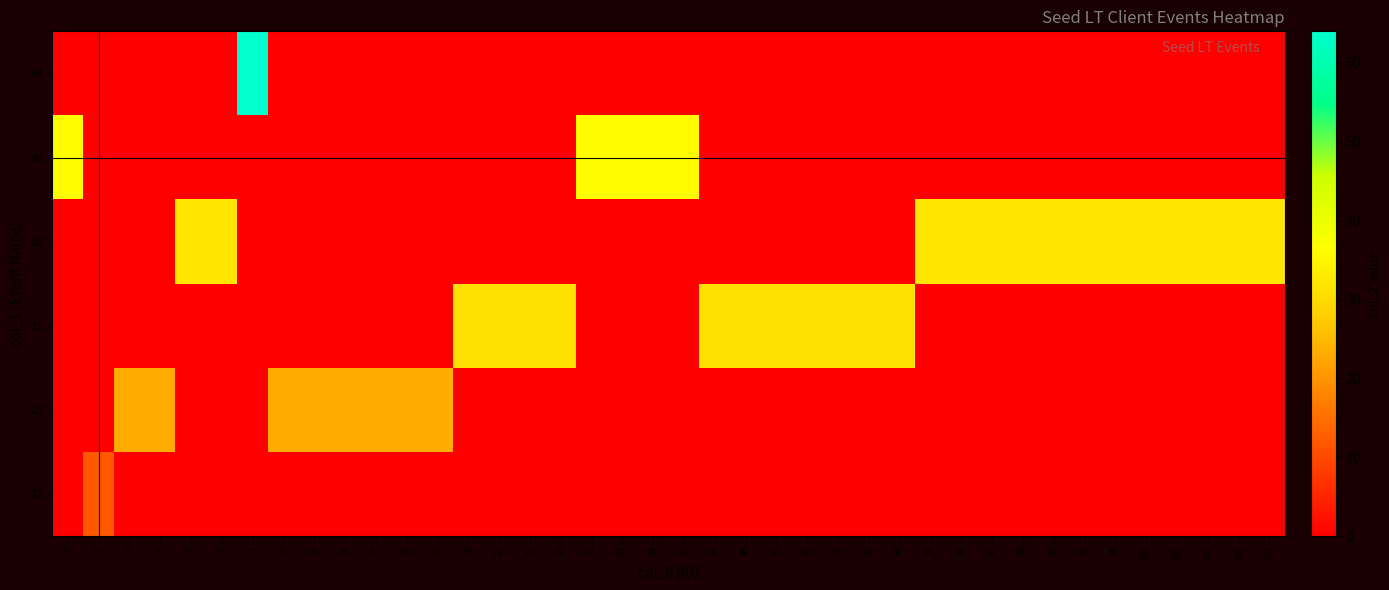

What is the difference between the second highest and second lowest values in the row_4 series?

36